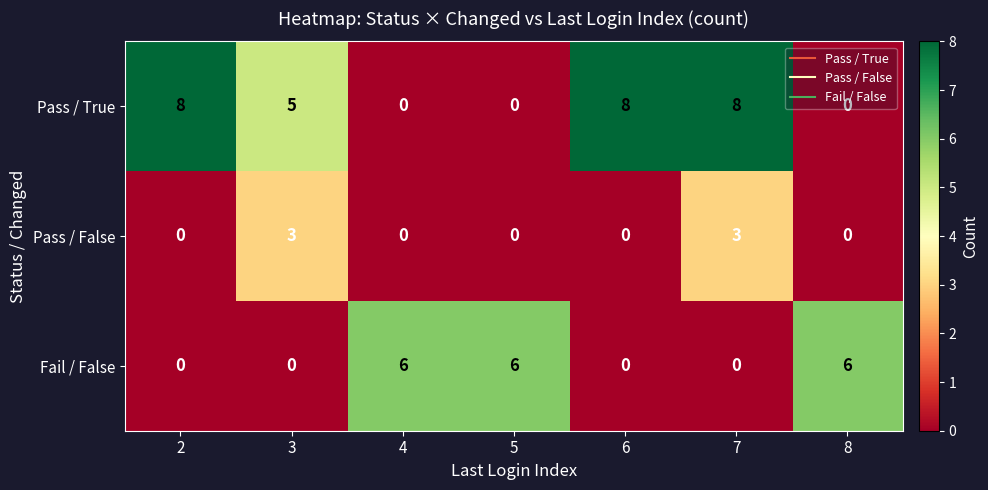

Count the Pass / True values in the range 0 to 8.

7